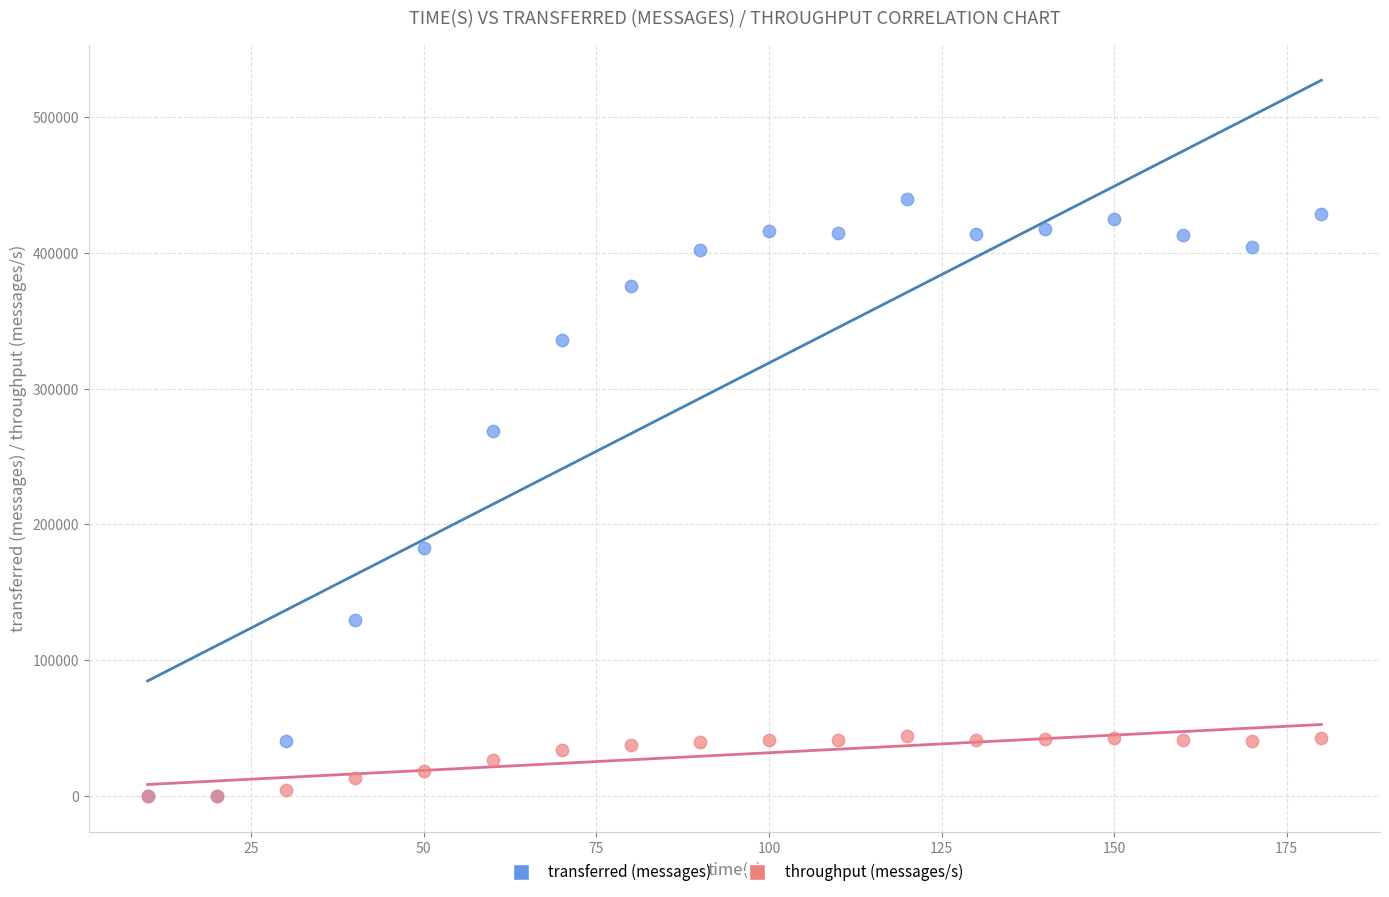

Across all series, what Y value is closest to 219720?

182460